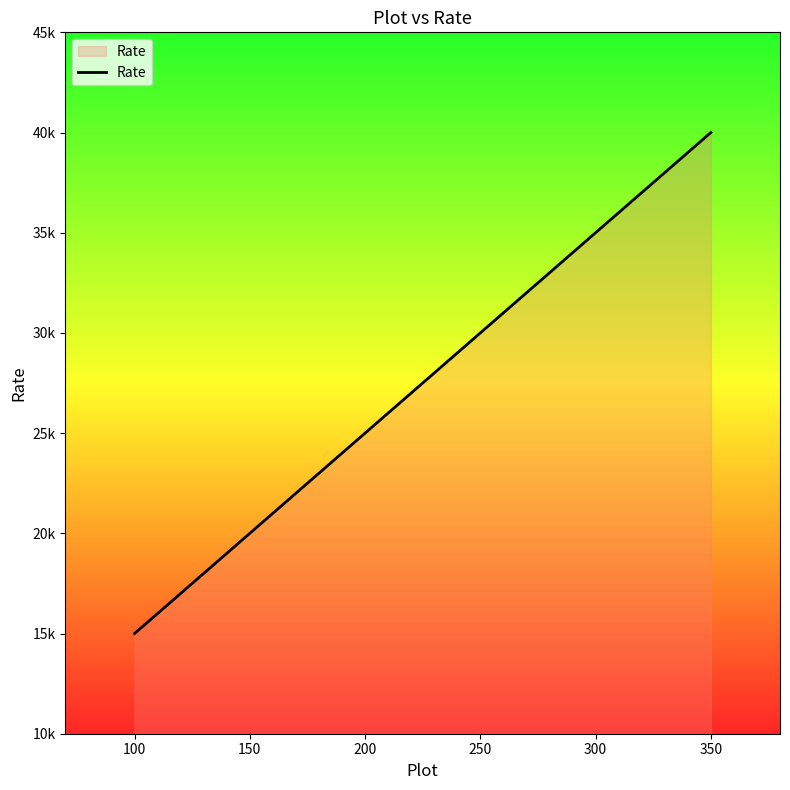

What is the greatest value displayed?

40000